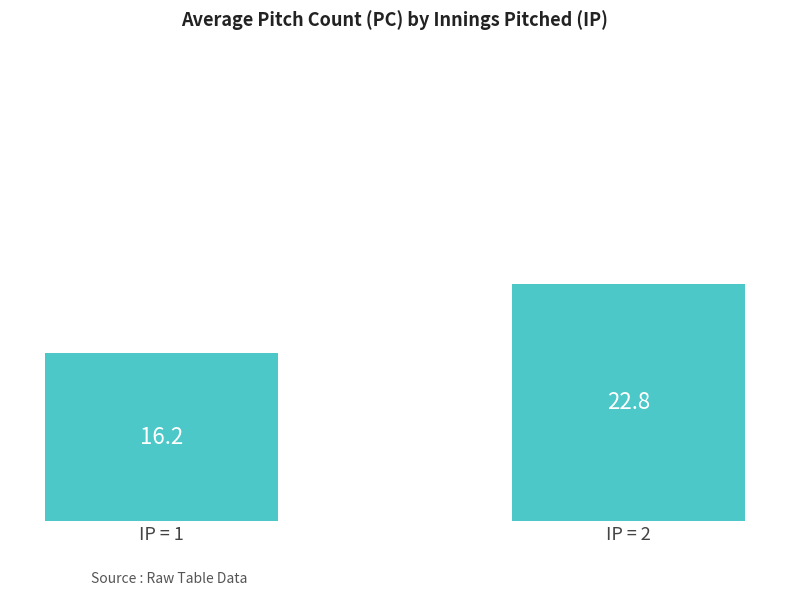

Rank the categories by value from highest to lowest.

IP = 2, IP = 1